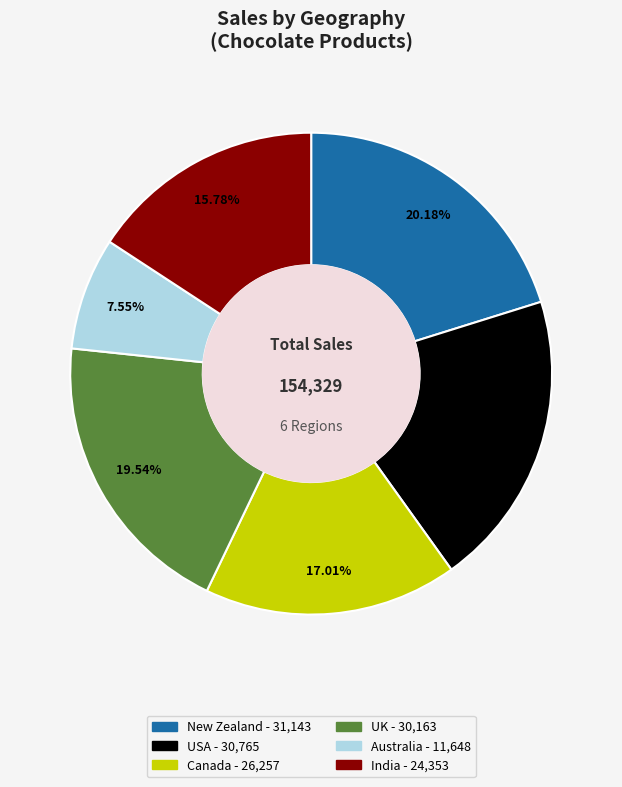

What is the ratio of the value at USA to the value at Australia?

2.6